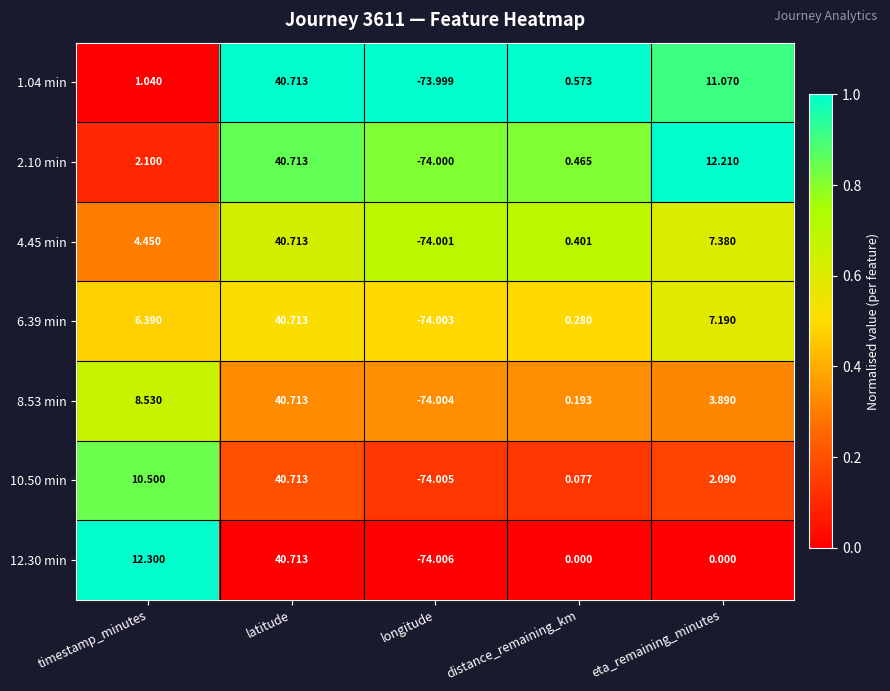

What is the spread (max minus min) of values at timestamp_minutes?

11.3